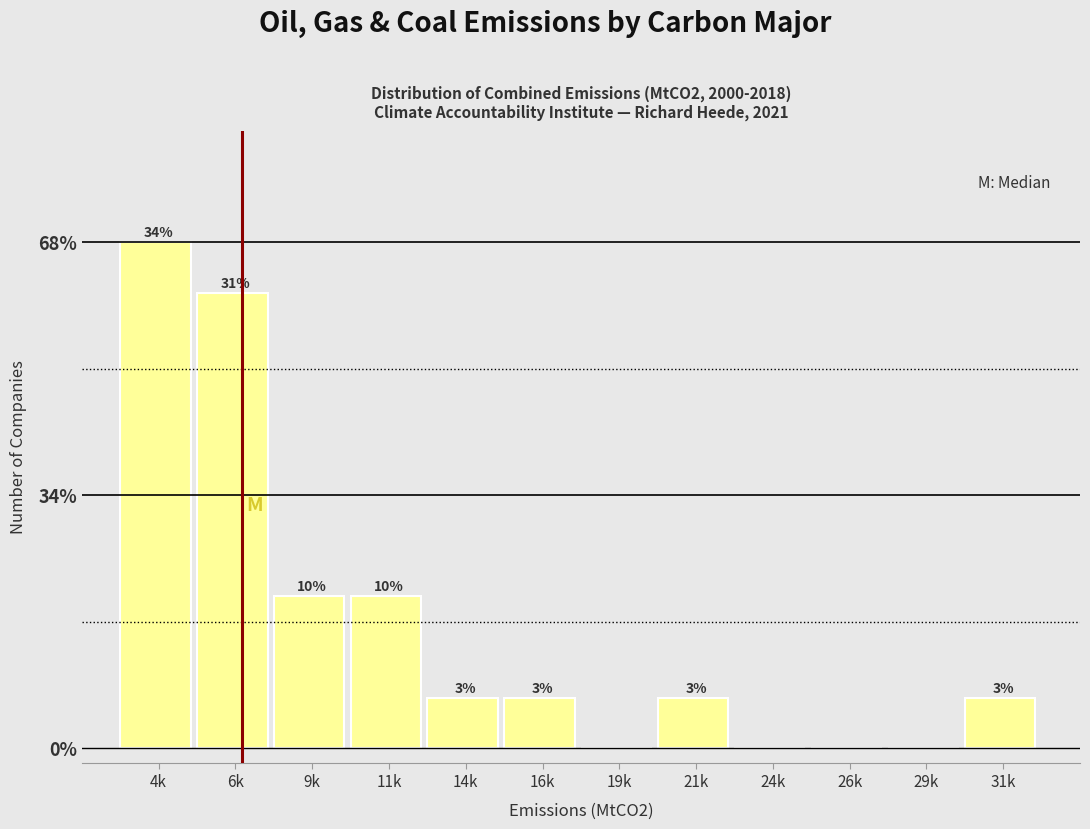

Are the bars horizontal?

No